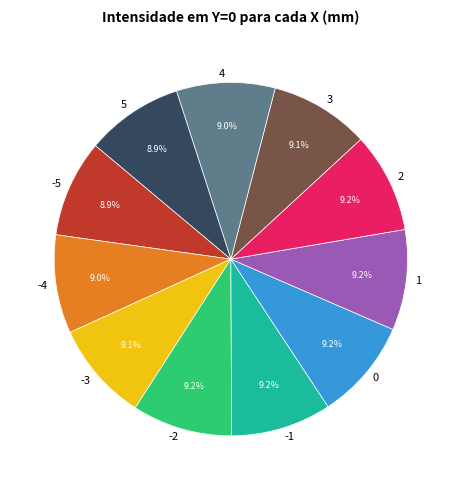

To the nearest percent, what portion does 1 represent?

9%